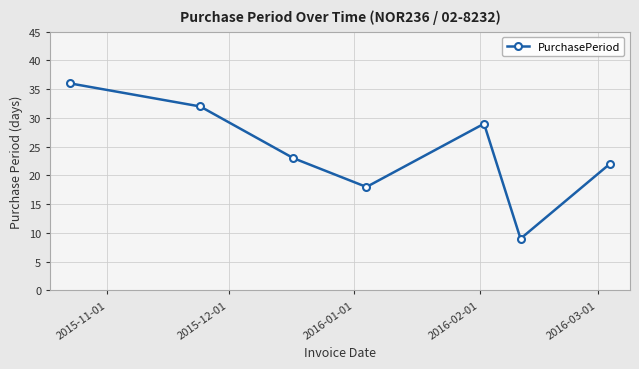

How many interior local valleys (lower than both neighbors) does the data have?

2